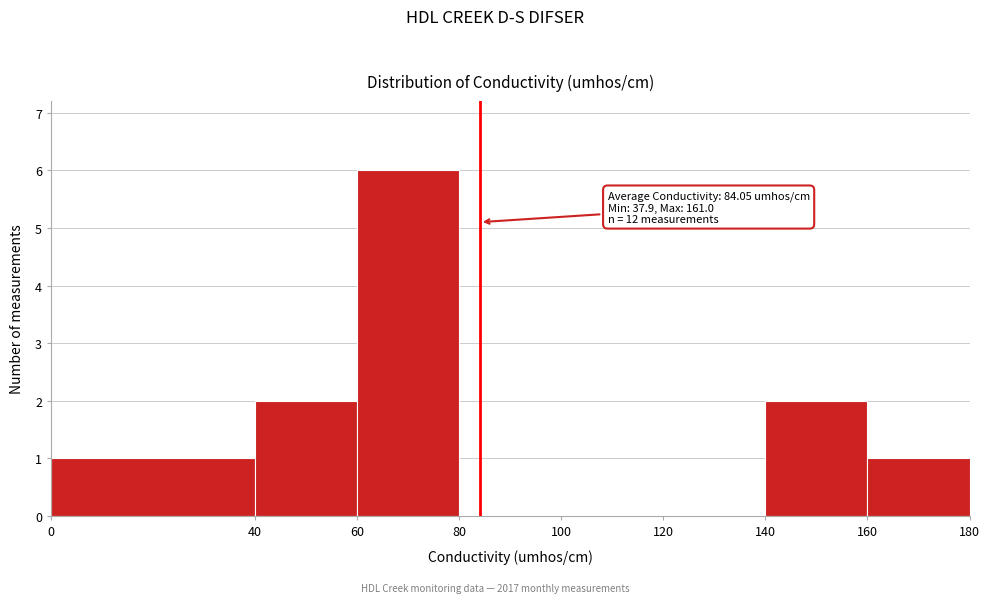

Over which range of the x-axis is the bar tallest?

60 to 80